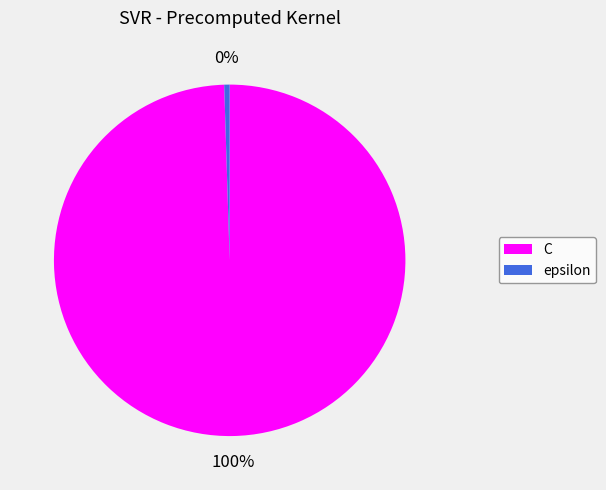

Which slice is the largest?

C